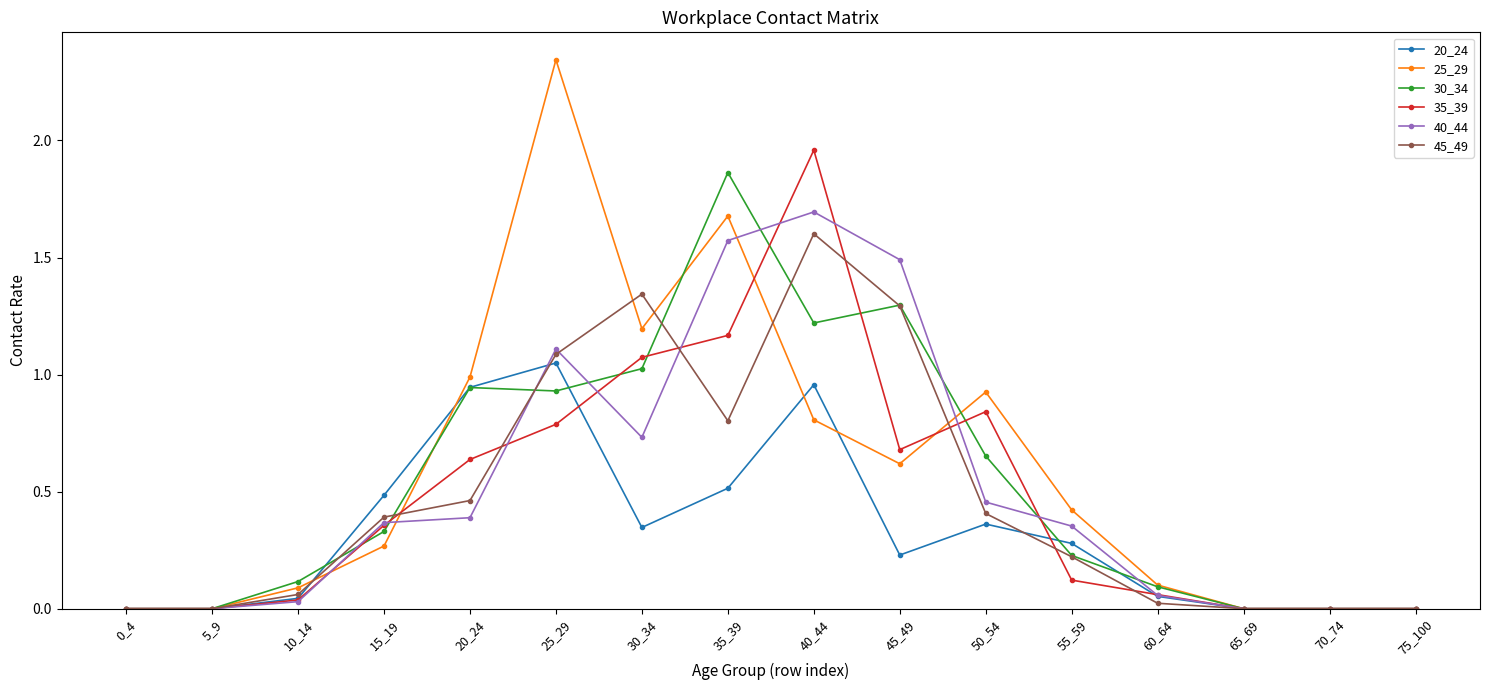

At how many categories does at least one series exceed 1?

5